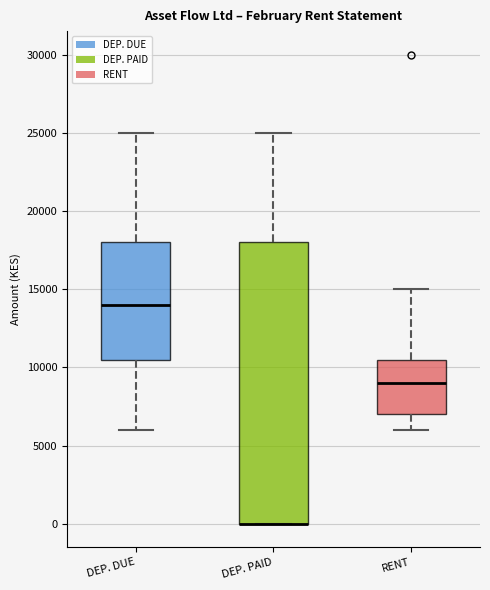

Comparing the boxes themselves (not the whiskers), which one is the tallest?

DEP. PAID